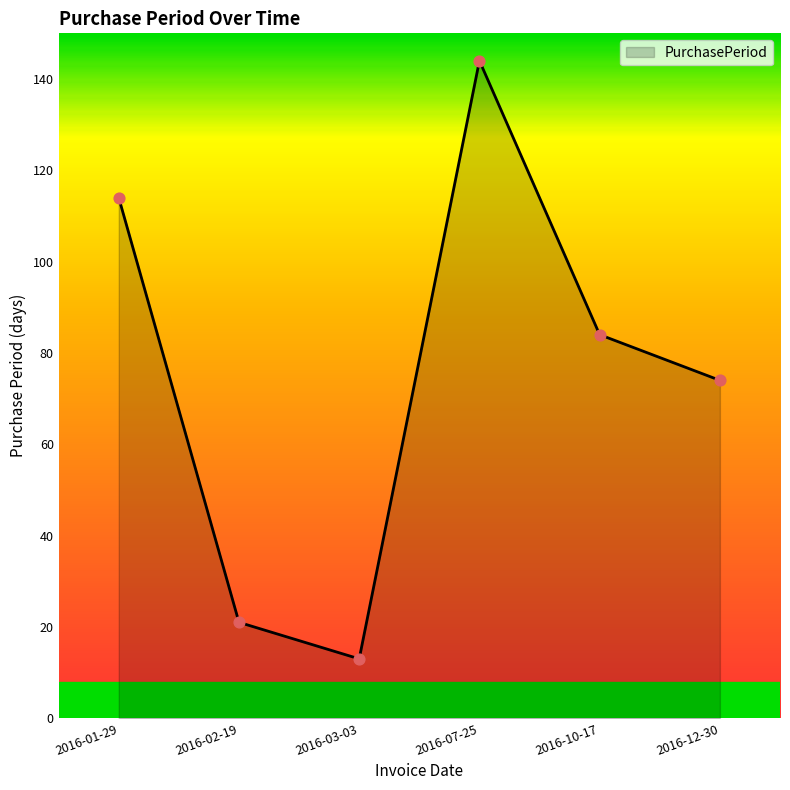

What is the change in value from 2016-07-25 to 2016-10-17?

-60